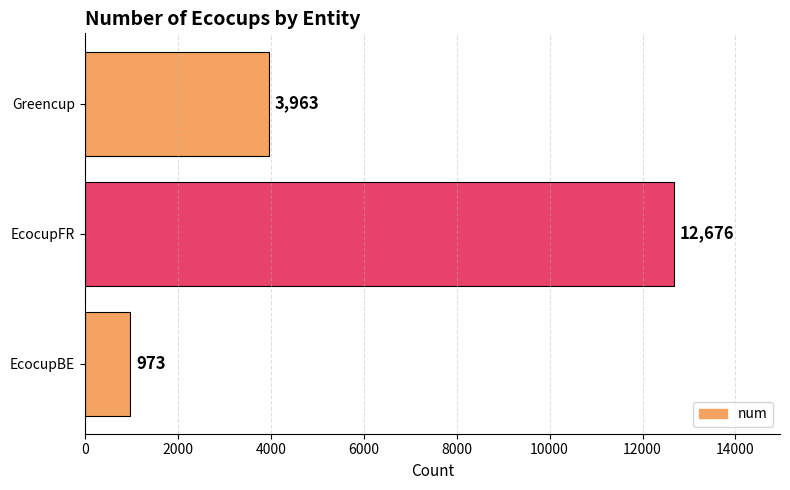

How many data points are less than 3963?

1